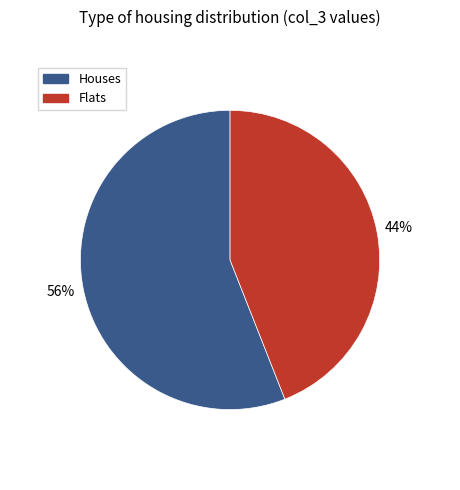

True or false: Houses accounts for 56% of the total.

True